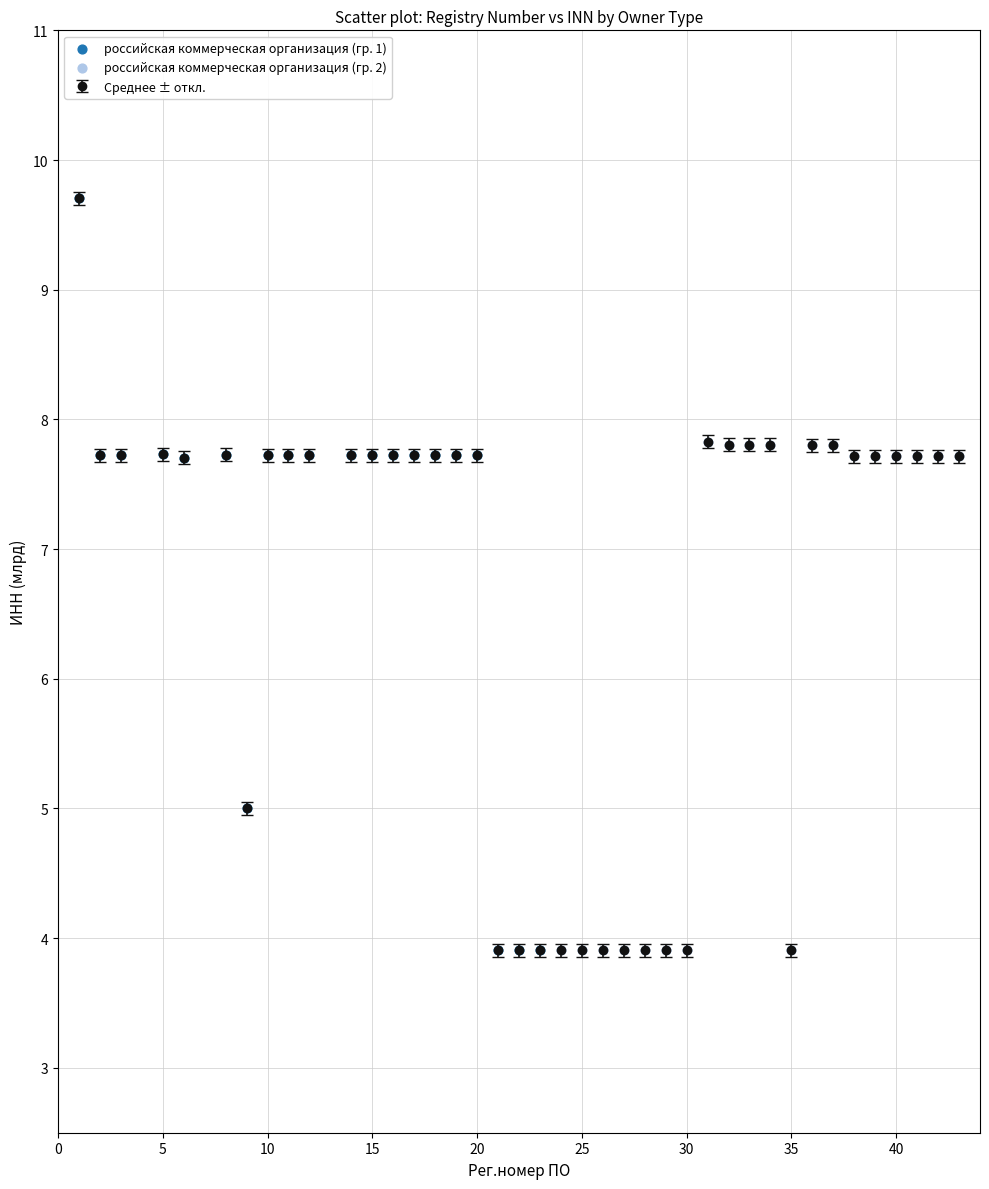

What is the difference between the maximum and minimum values?

5.8